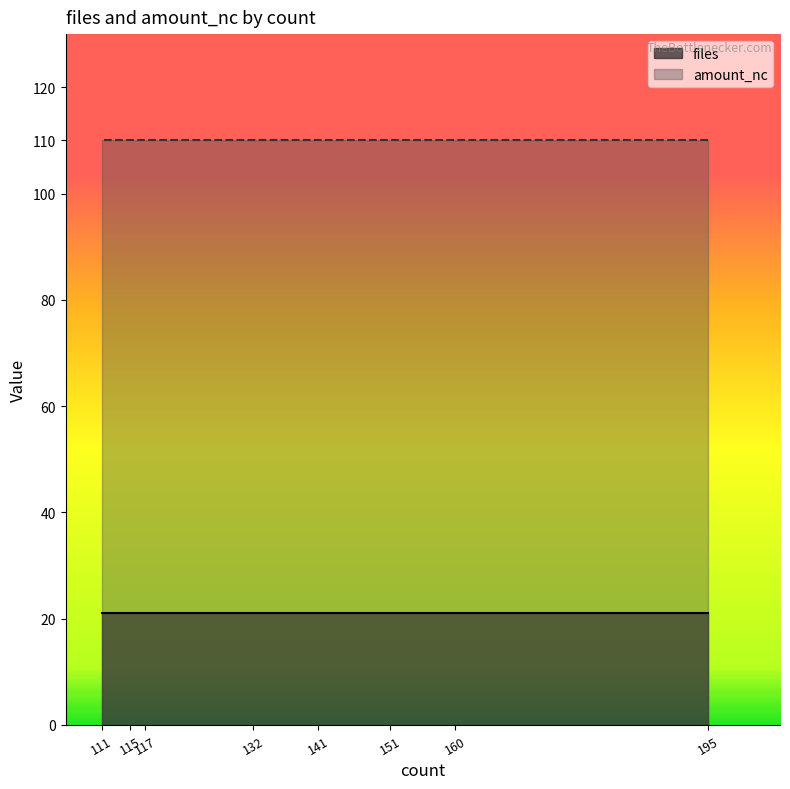

Which series has the widest spread of values?

files